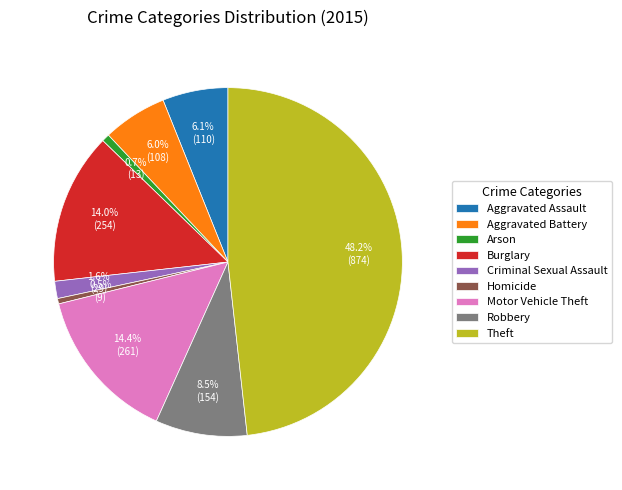

What percentage do Motor Vehicle Theft and Homicide together represent?

14.9%